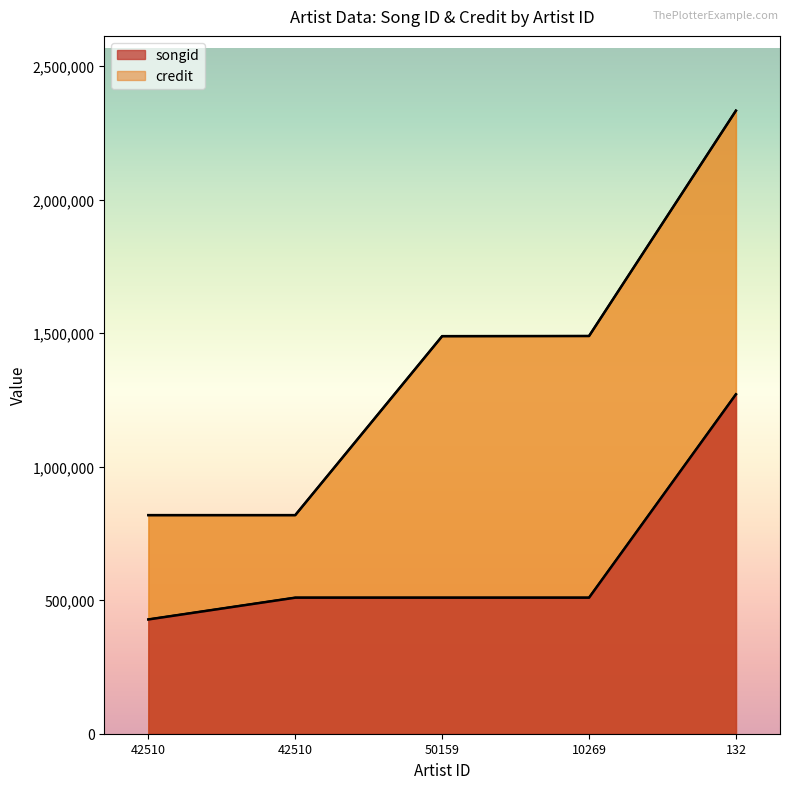

What is the label of the 2nd point from the left?

42510